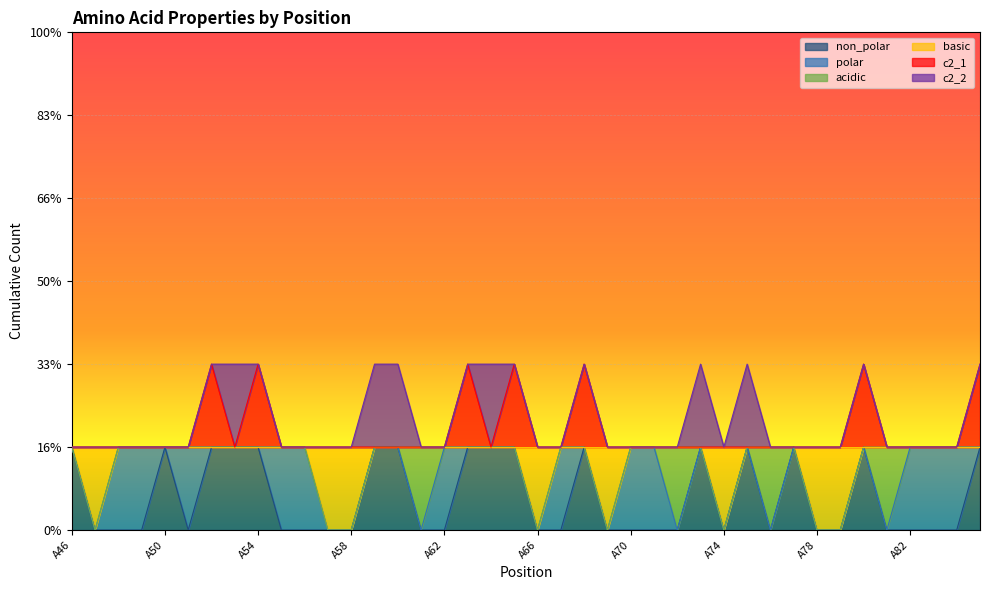

Which category has the lowest value in the c2_1 series?

A46